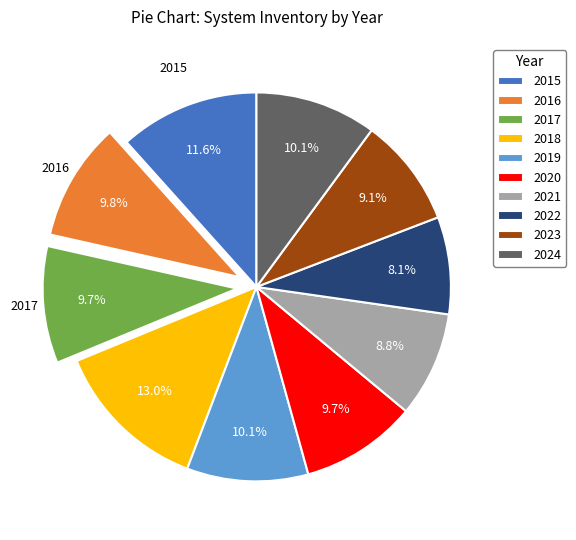

How many slices are in this pie chart?

10